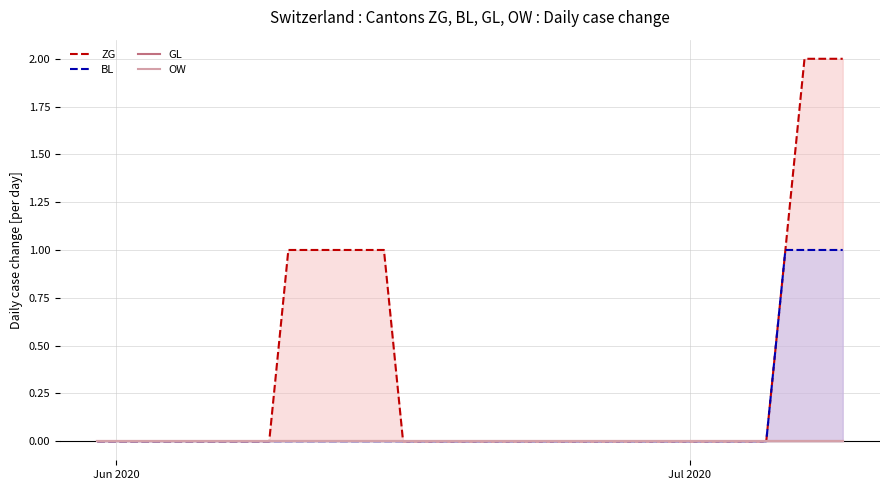

Reading right to left, what are all the values shown in this chart?

ZG: 2	2	2	1	0	0	0	0	0	0	0	0	0	0	0	0	0	0	0	0	0	0	0	0	1	1	1	1	1	1	0	0	0	0	0	0	0	0	0	0
BL: 1	1	1	1	0	0	0	0	0	0	0	0	0	0	0	0	0	0	0	0	0	0	0	0	0	0	0	0	0	0	0	0	0	0	0	0	0	0	0	0
GL: 0	0	0	0	0	0	0	0	0	0	0	0	0	0	0	0	0	0	0	0	0	0	0	0	0	0	0	0	0	0	0	0	0	0	0	0	0	0	0	0
OW: 0	0	0	0	0	0	0	0	0	0	0	0	0	0	0	0	0	0	0	0	0	0	0	0	0	0	0	0	0	0	0	0	0	0	0	0	0	0	0	0